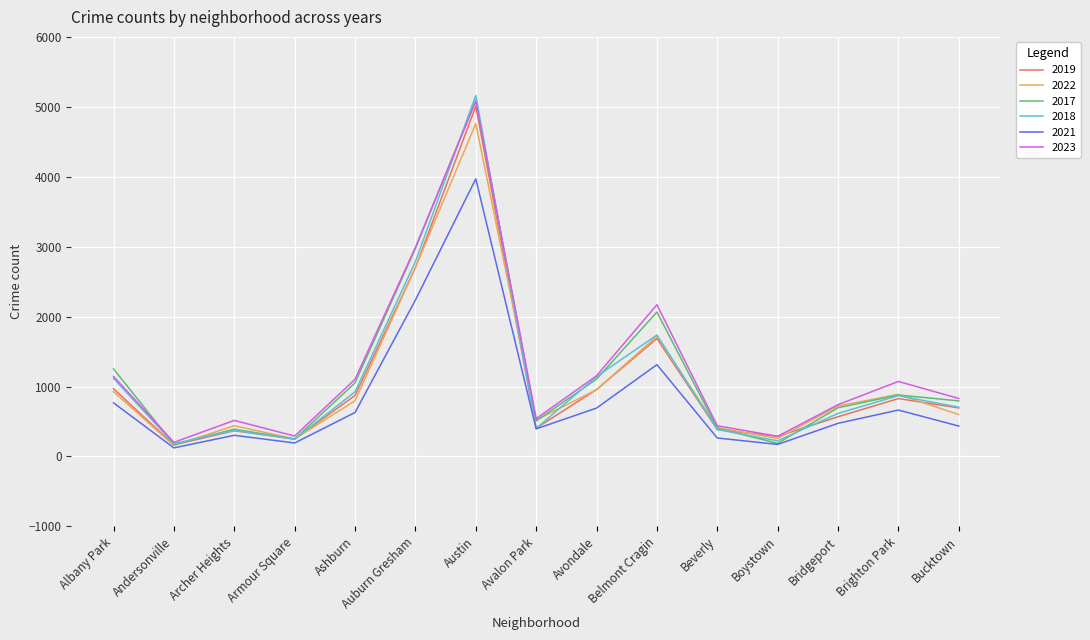

Count the number of categories in the chart.

15